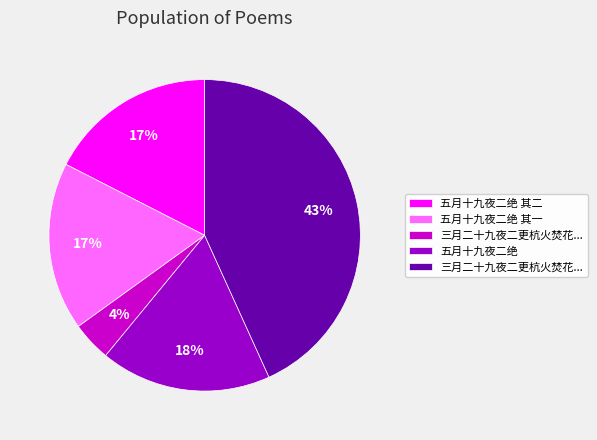

Is there a majority slice in this chart?

No